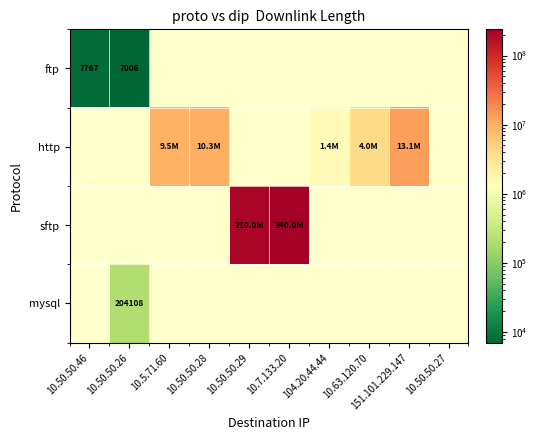

Is it true that mysql equals 298871 at 10.50.50.26?

False